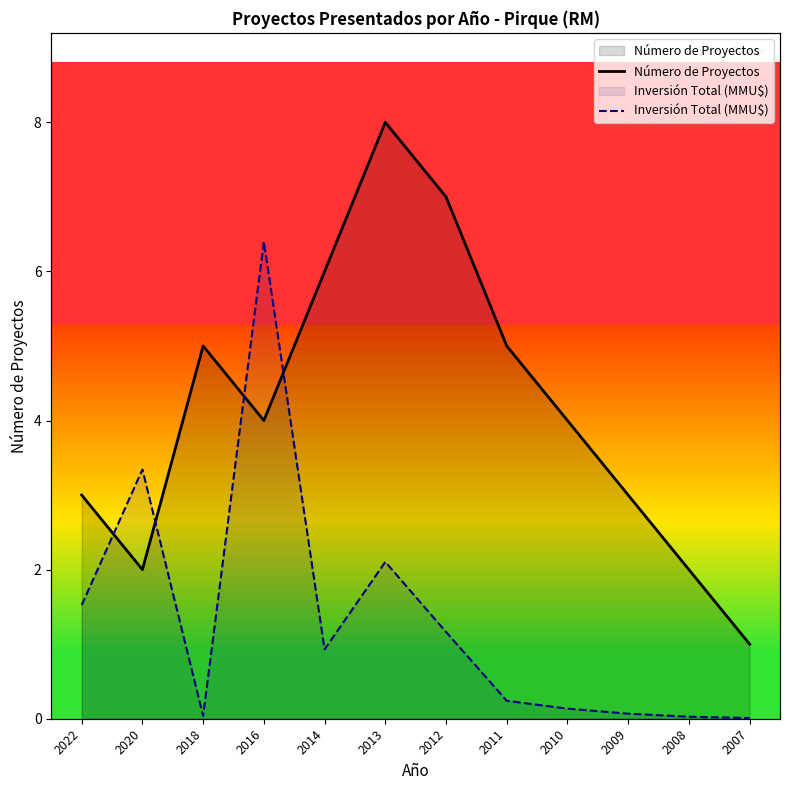

How many data points in Número de Proyectos are above 4?

5